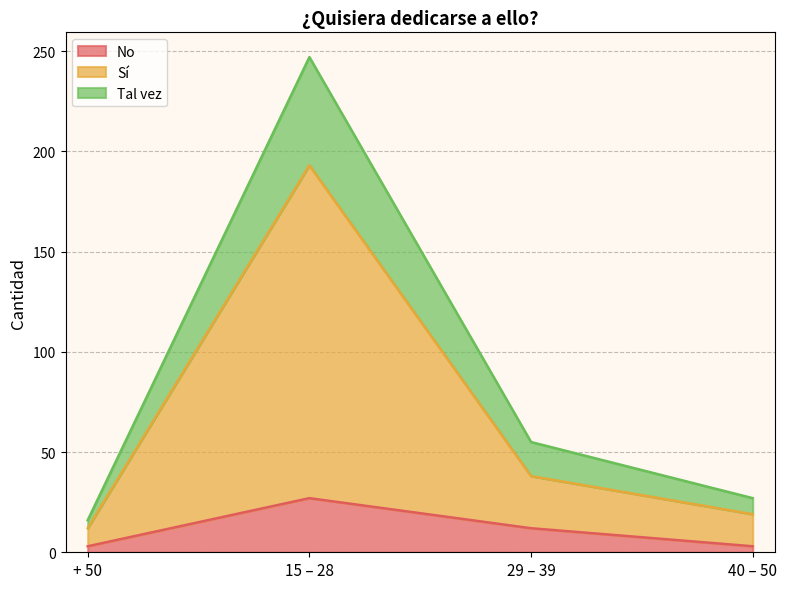

What is the label of the 3rd point from the left?

29 – 39